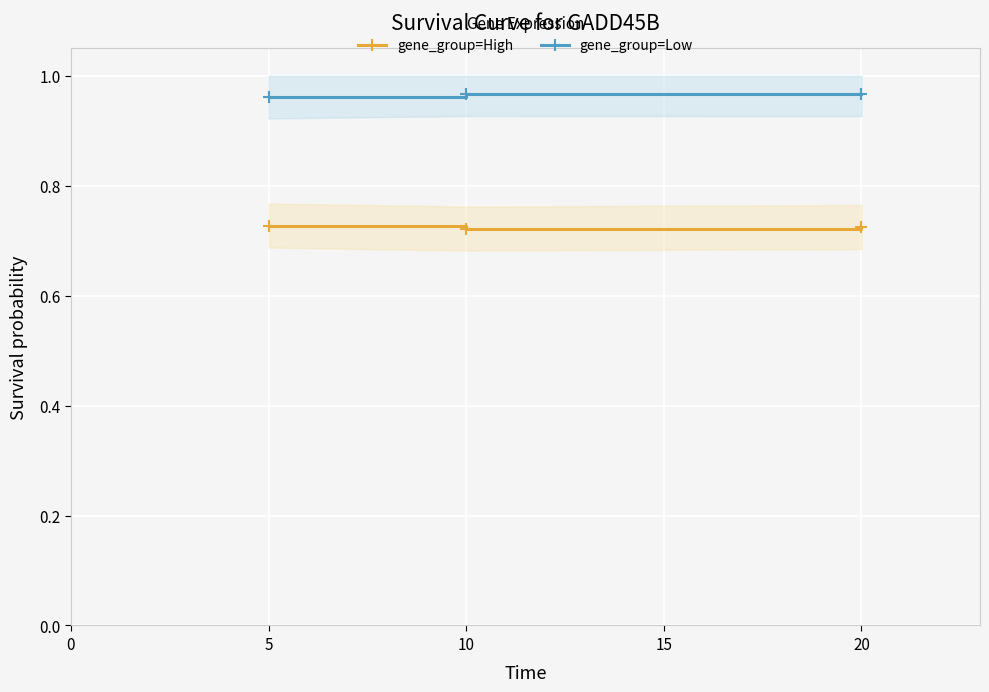

Count the number of data series in this chart.

2